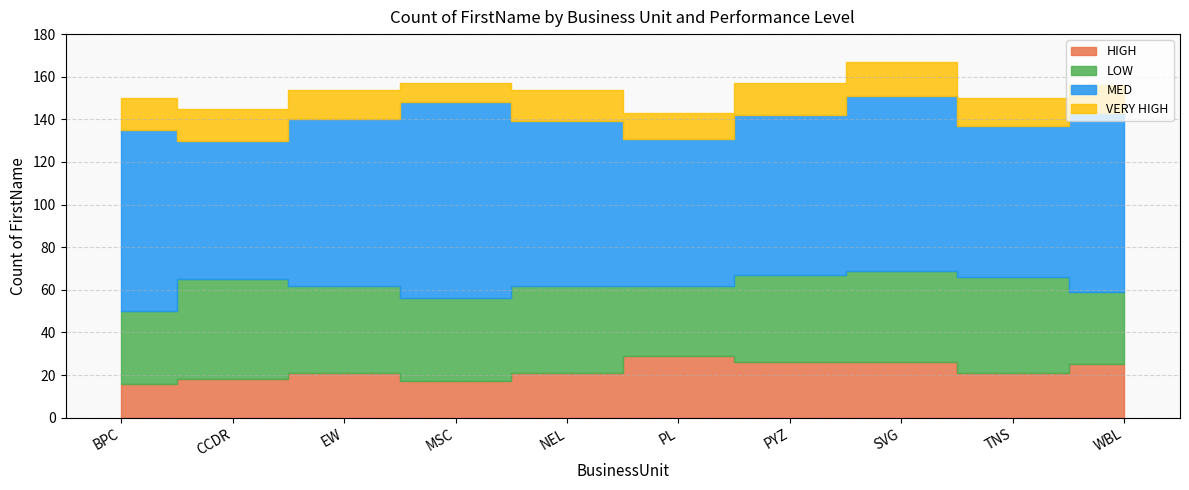

The LOW series shows 34 at BPC. True or false?

True